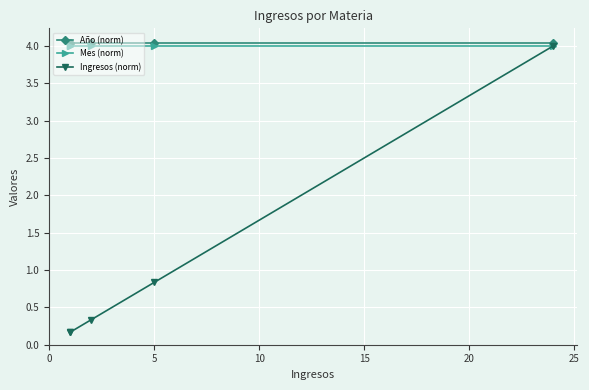

True or false: Año (norm) has a value of 6.6 at 5.

False